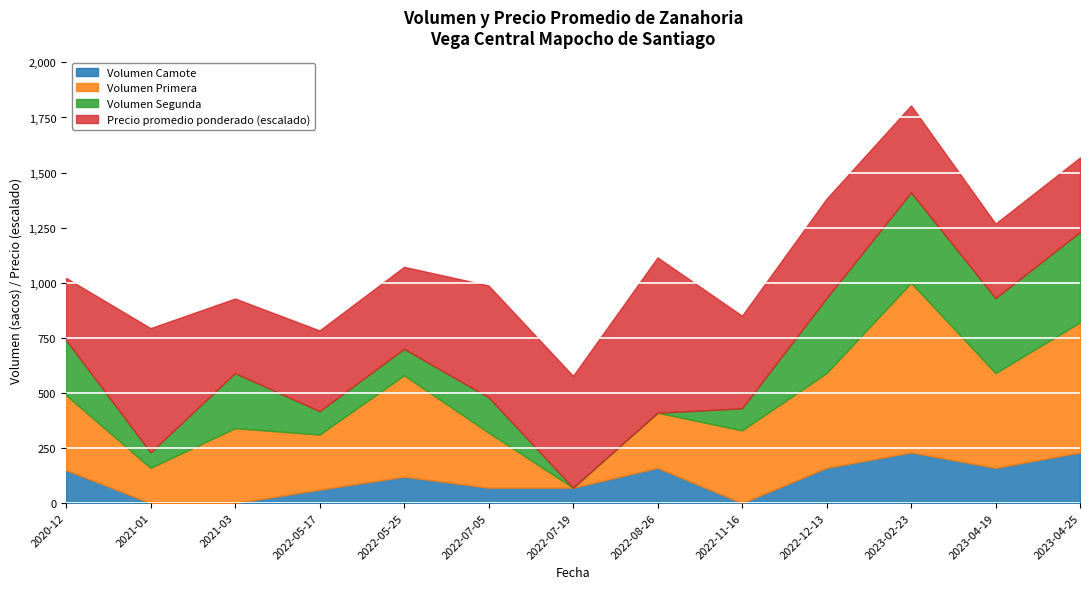

At which category is the sum across all series the highest?

2023-02-23